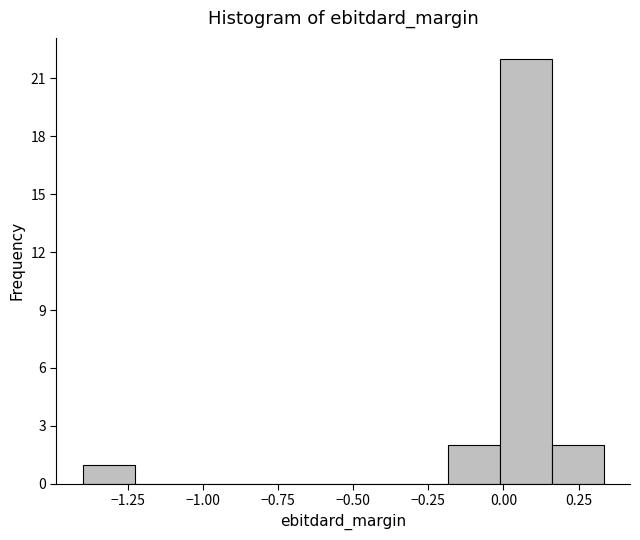

Around what value on the x-axis is the tallest bar? Give the approximate position of its centre, as read against the axis.

0.05